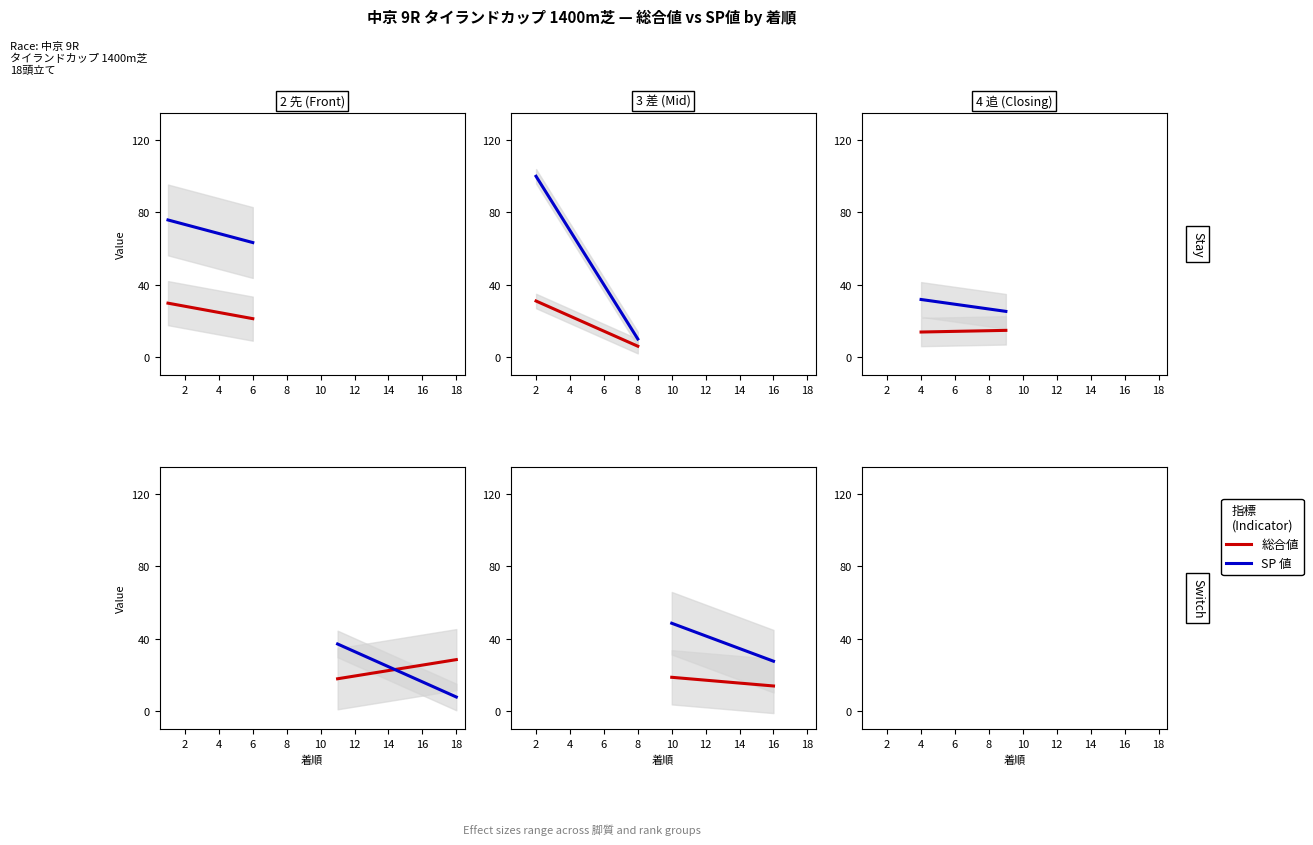

Which series ends up on top after the final intersection of SP 値 and 総合値?

総合値